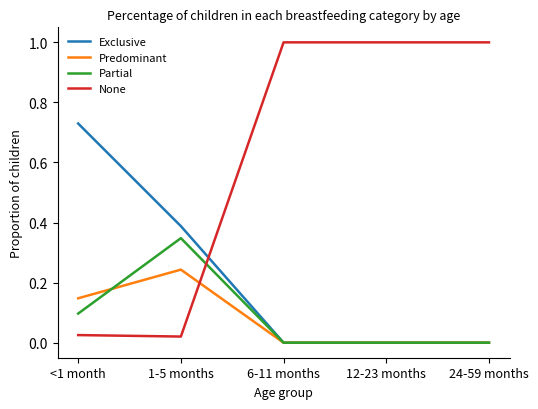

At which category does Partial reach its first local peak?

1-5 months